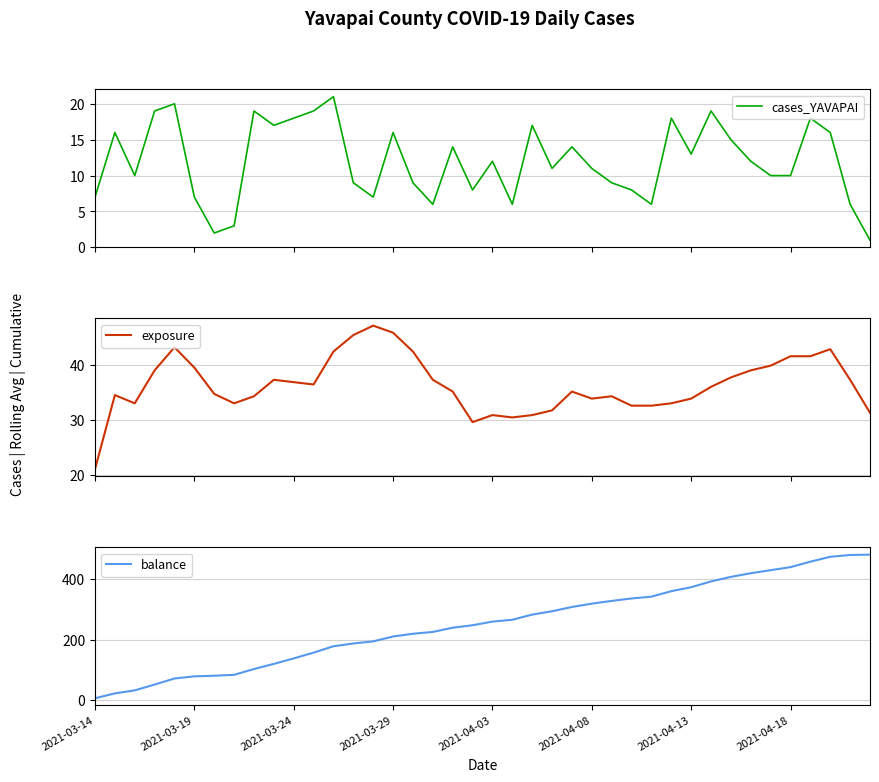

Reading left to right, what are all the values shown in this chart?

cases_YAVAPAI: 7.0	16.0	10.0	19.0	20.0	7.0	2.0	3.0	19.0	17.0	18.0	19.0	21.0	9.0	7.0	16.0	9.0	6.0	14.0	8.0	12.0	6.0	17.0	11.0	14.0	11.0	9.0	8.0	6.0	18.0	13.0	19.0	15.0	12.0	10.0	10.0	18.0	16.0	6.0	1.0
exposure: 21.0	34.5	33.0	39.0	43.2	39.5	34.7	33.0	34.3	37.3	36.9	36.4	42.4	45.4	47.1	45.9	42.4	37.3	35.1	29.6	30.9	30.4	30.9	31.7	35.1	33.9	34.3	32.6	32.6	33.0	33.9	36.0	37.7	39.0	39.9	41.6	41.6	42.9	37.3	31.3
balance: 7.0	23.0	33.0	52.0	72.0	79.0	81.0	84.0	103.0	120.0	138.0	157.0	178.0	187.0	194.0	210.0	219.0	225.0	239.0	247.0	259.0	265.0	282.0	293.0	307.0	318.0	327.0	335.0	341.0	359.0	372.0	391.0	406.0	418.0	428.0	438.0	456.0	472.0	478.0	479.0